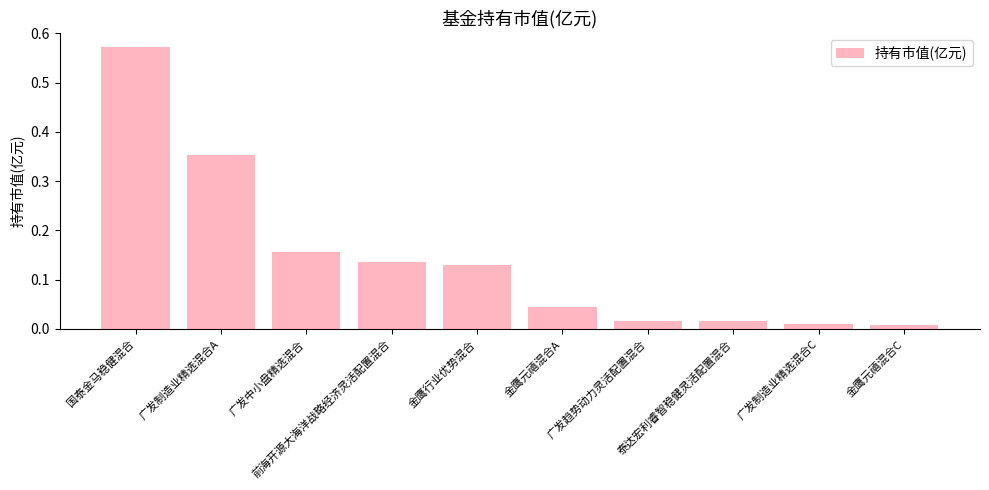

What is the change in value from 国泰金马稳健混合 to 广发制造业精选混合A?

-0.2